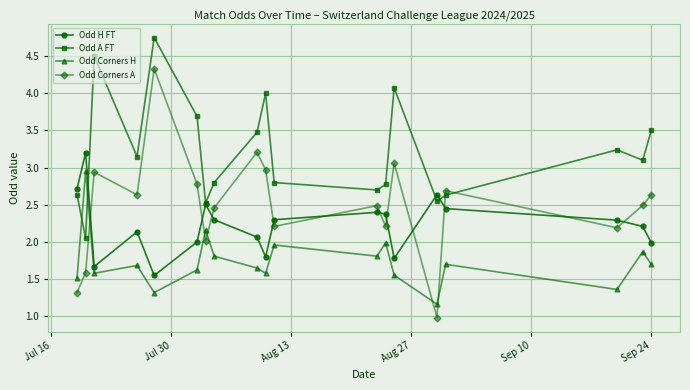

Which series has the widest spread of values?

Odd Corners A